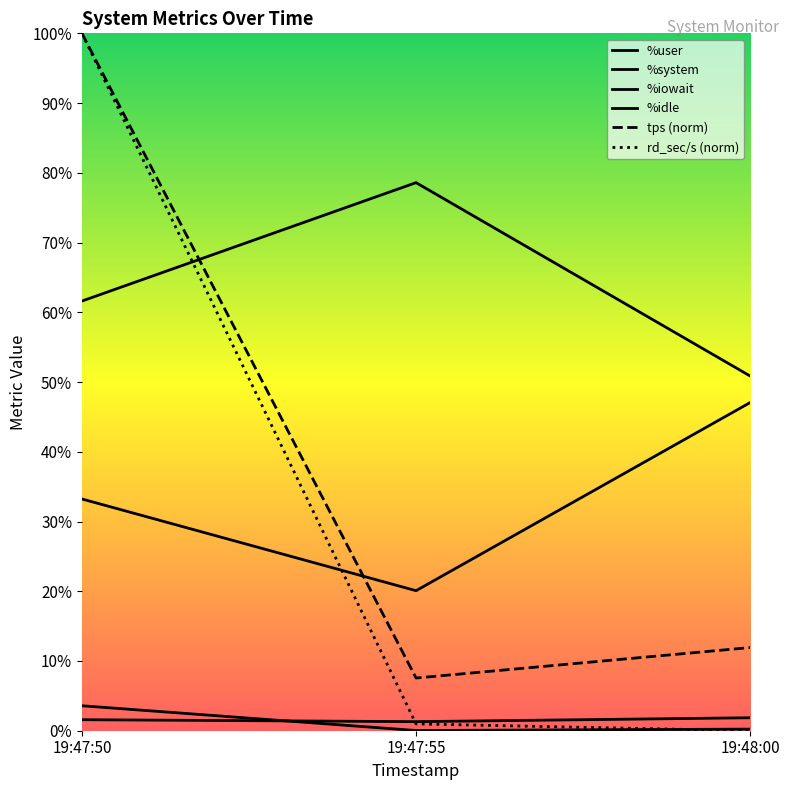

What is the spread (max minus min) of values at 19:47:55?

78.6